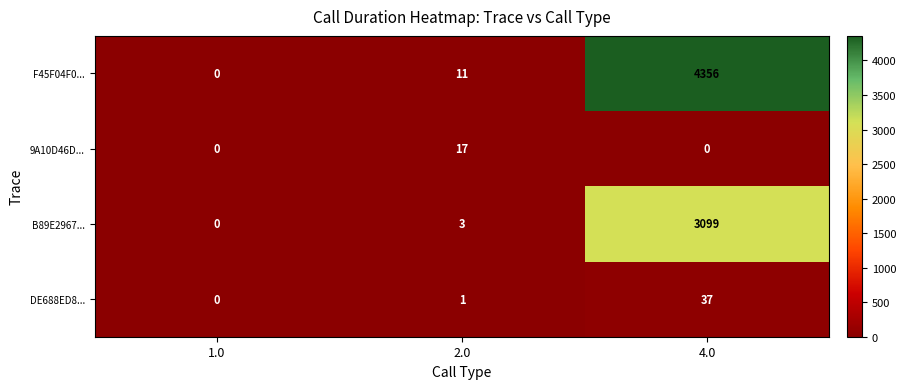

True or false: F45F04F0... has a value of 4356 at 4.0.

True